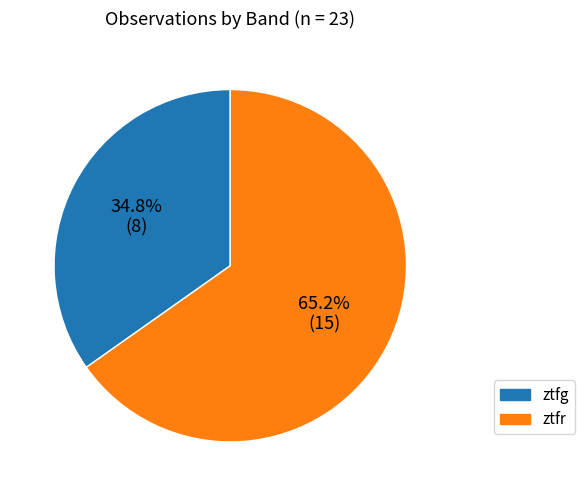

Rank the categories by value from highest to lowest.

ztfr, ztfg